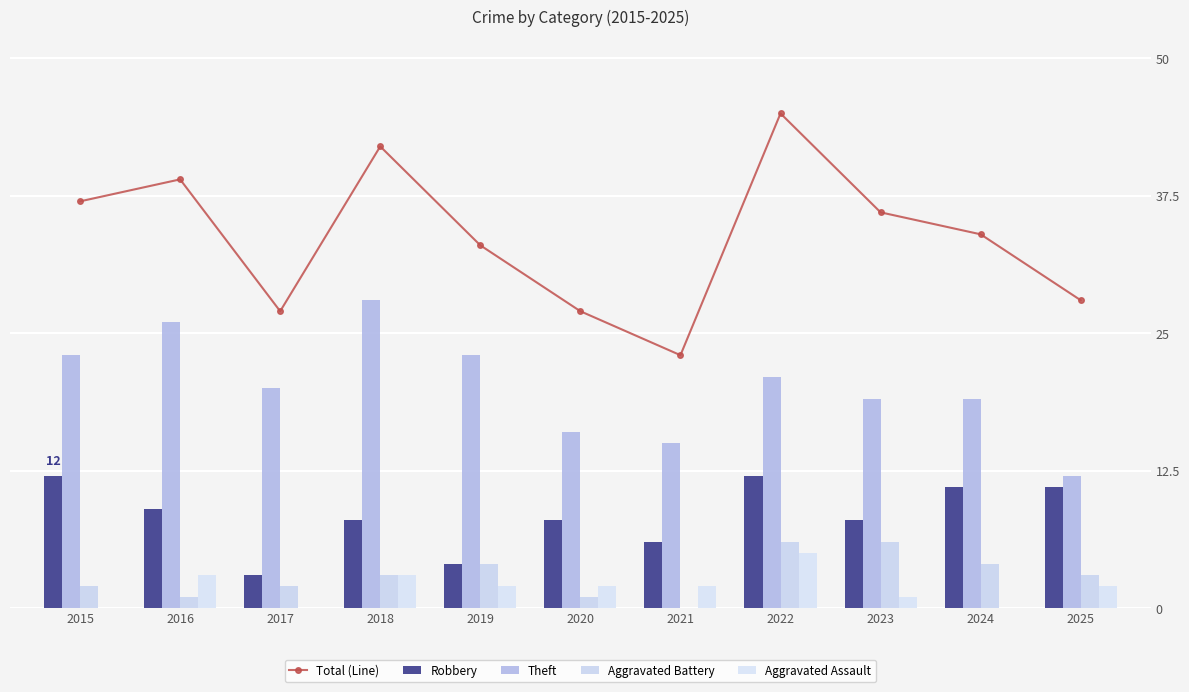

What is the greatest value displayed?

45